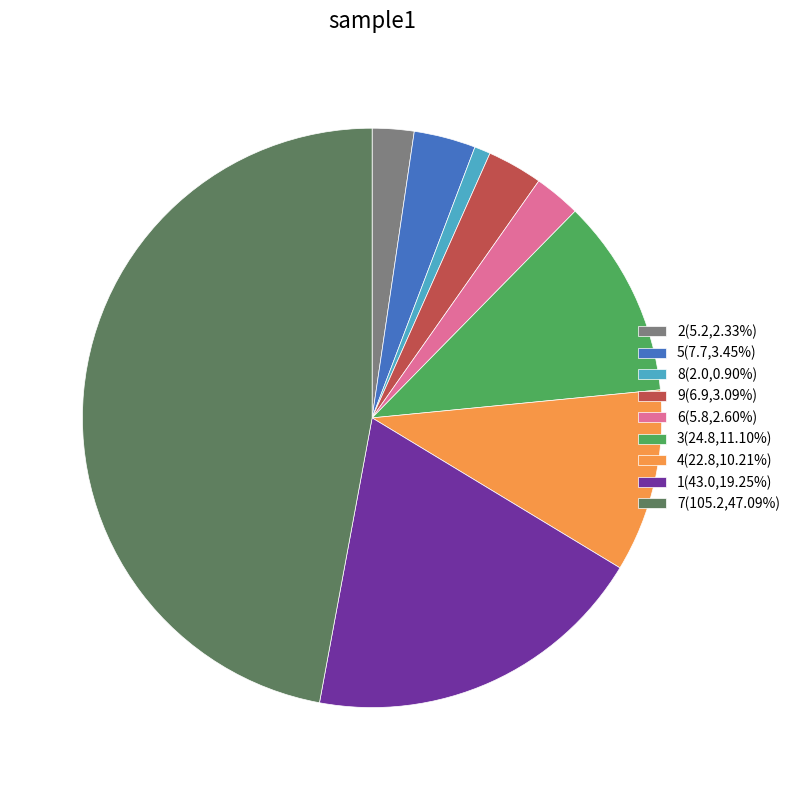

The 9 slice represents 14% of the pie. True or false?

False